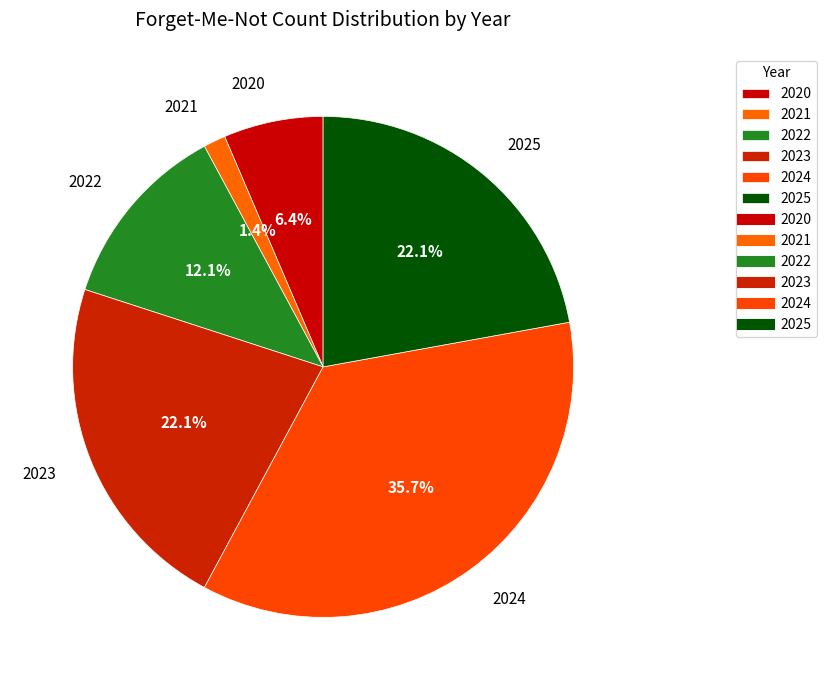

The 2023 slice represents 34% of the pie. True or false?

False